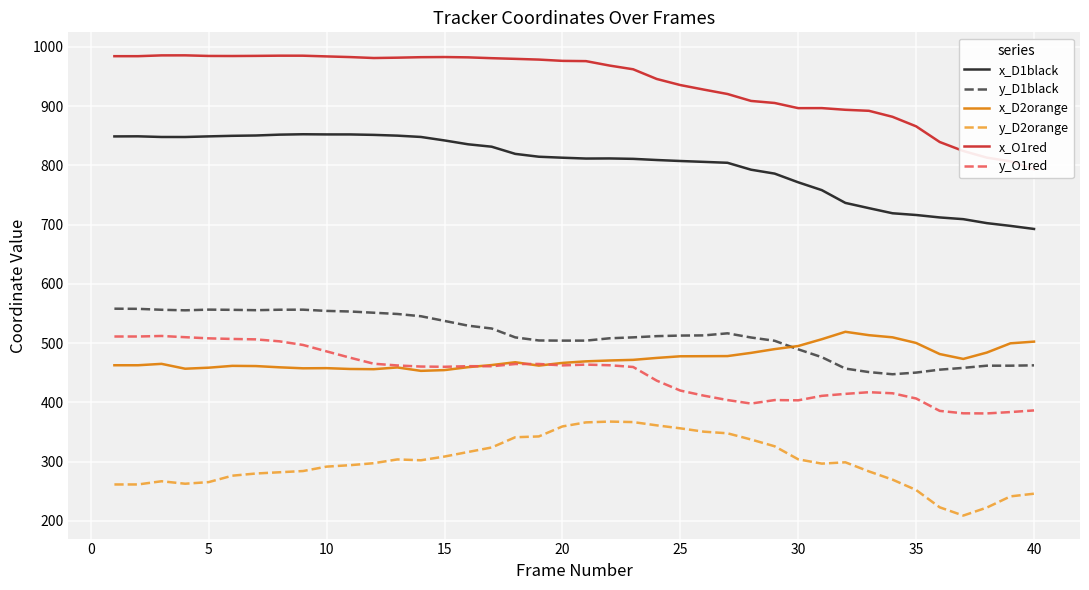

True or false: x_D2orange and y_D2orange cross at least once.

False